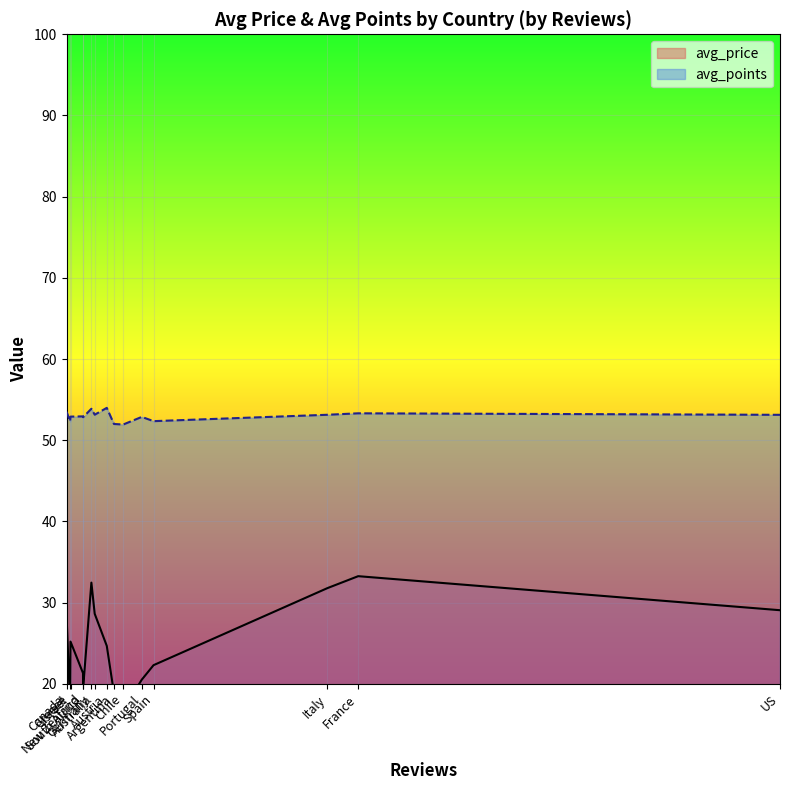

Where is avg_price nearest to the value 25?

Israel